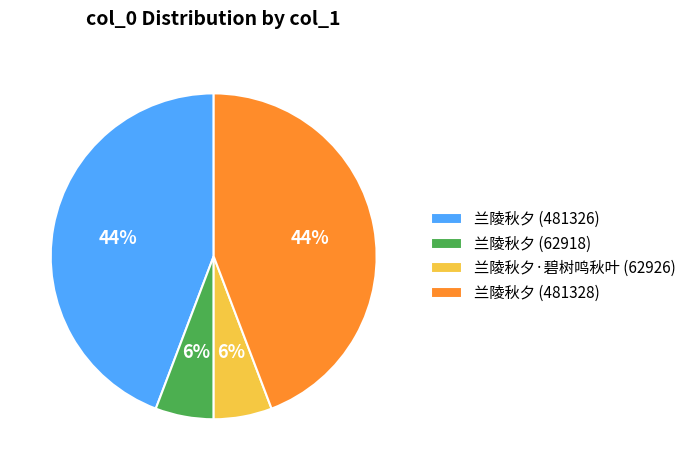

Does any single category account for the majority?

No